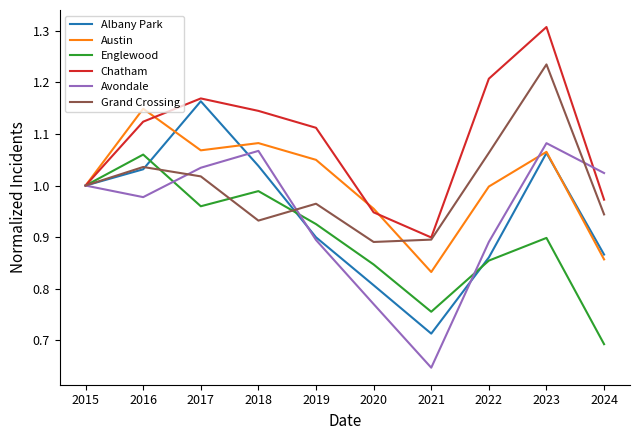

At which label is Albany Park closest to 0?

2021